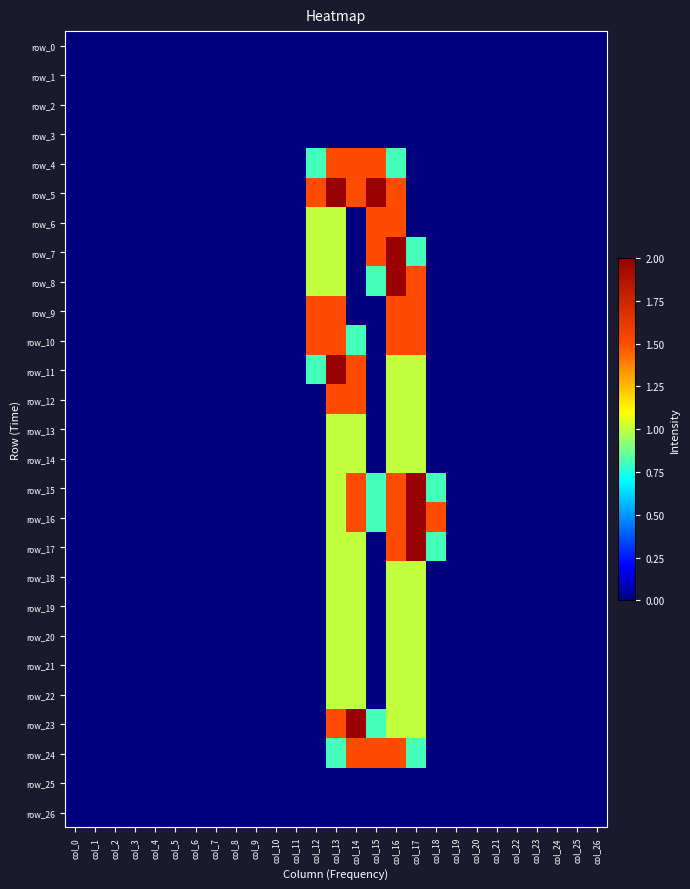

At how many categories does at least one series exceed 1?

7